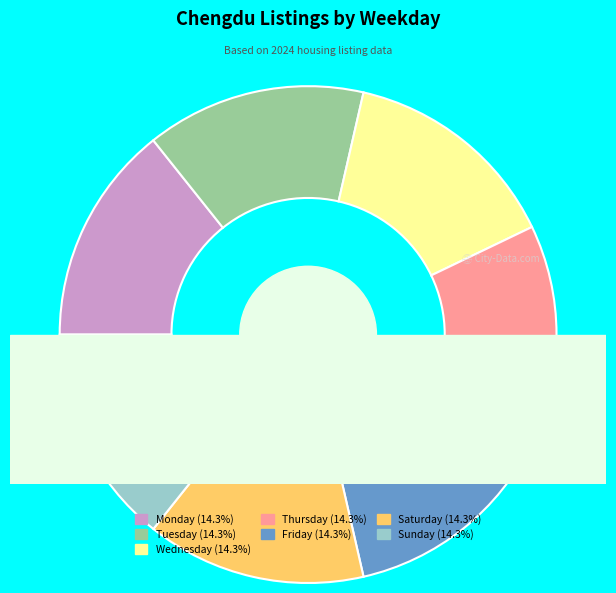

To the nearest percent, what is the combined percentage of Wednesday and Thursday?

29%